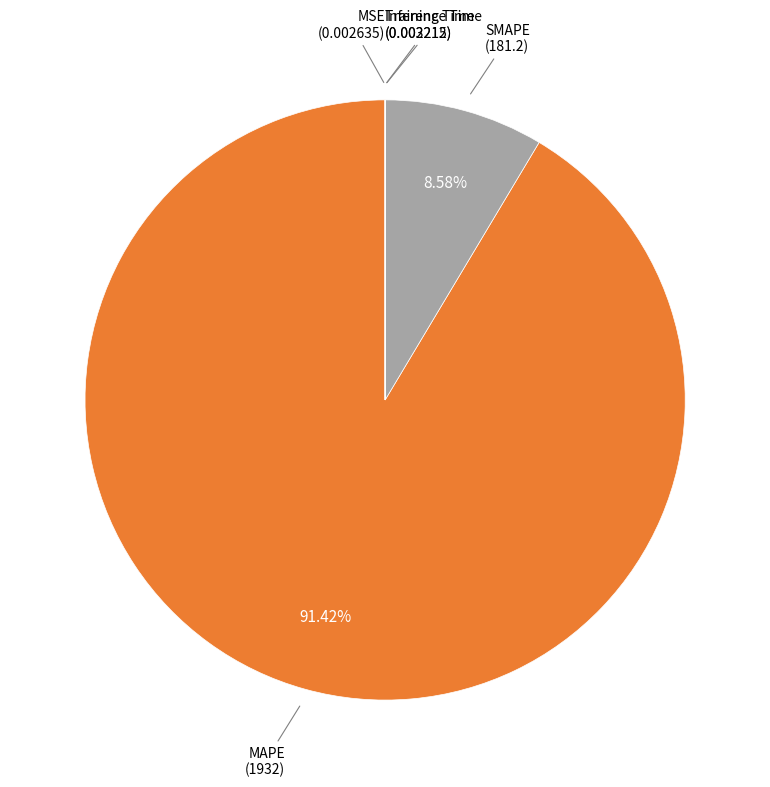

Does MAPE represent more than half of the total?

Yes